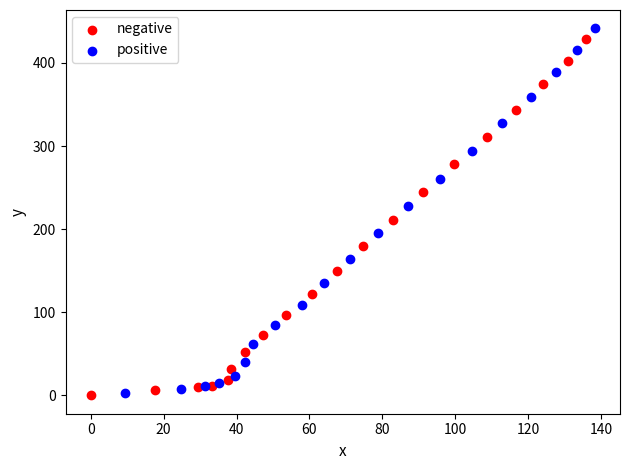

What are all the series names shown in the legend?

negative, positive